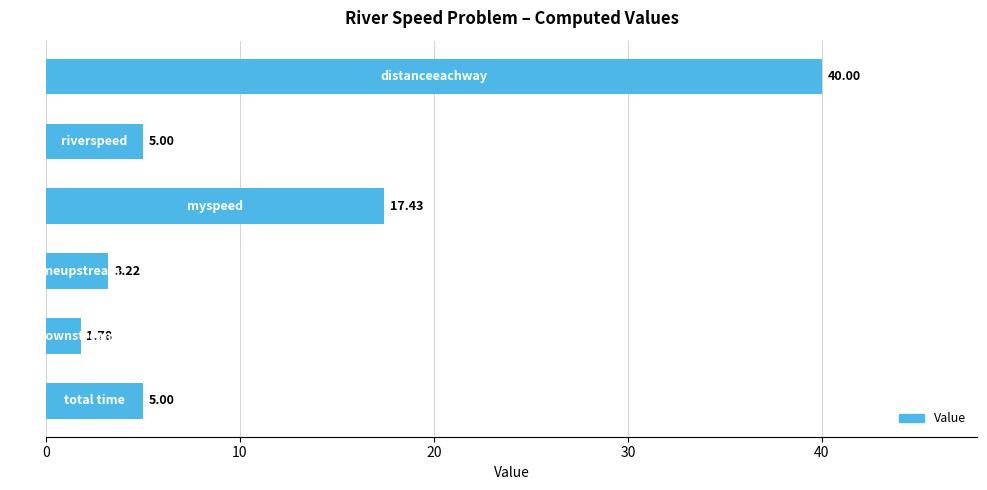

What is the average value?

12.1